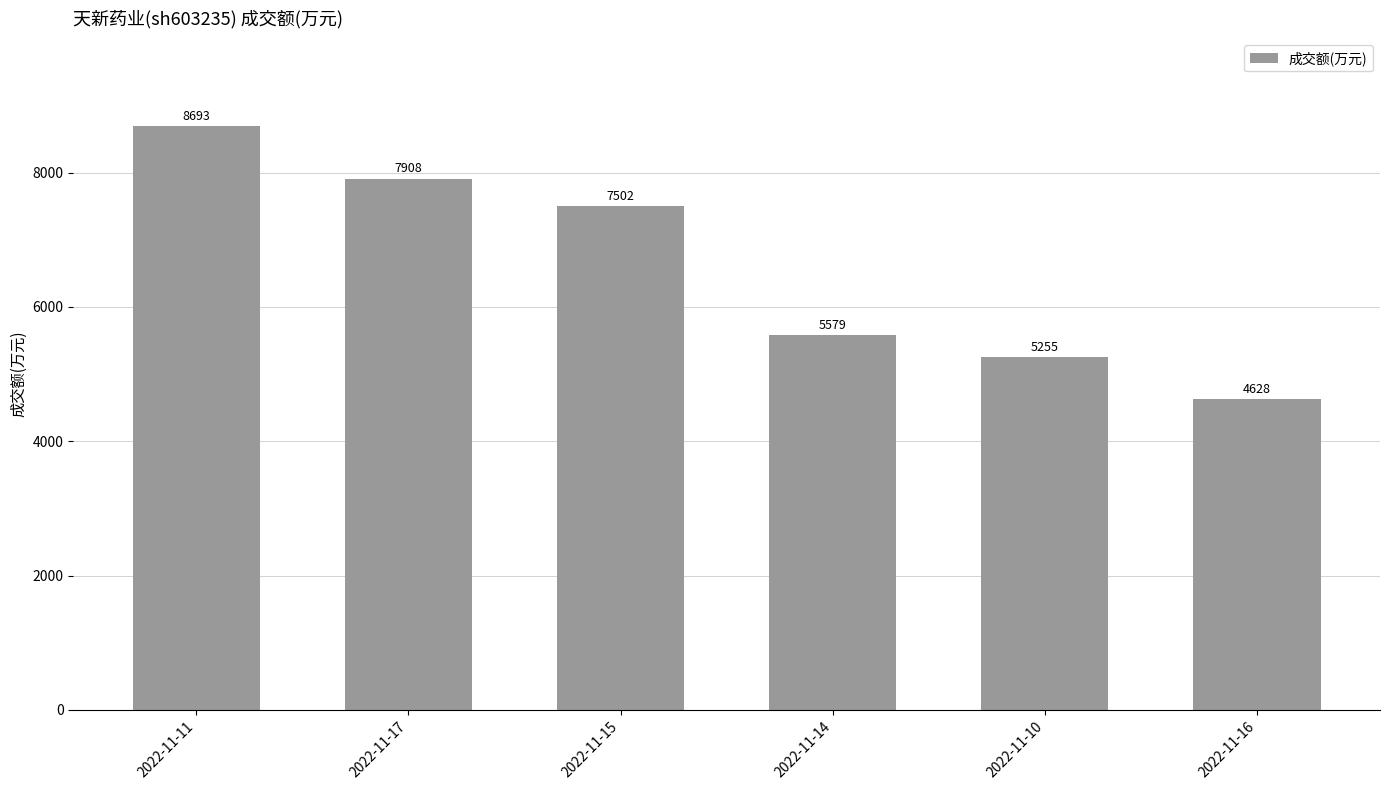

What is the change in value from 2022-11-15 to 2022-11-16?

-2874